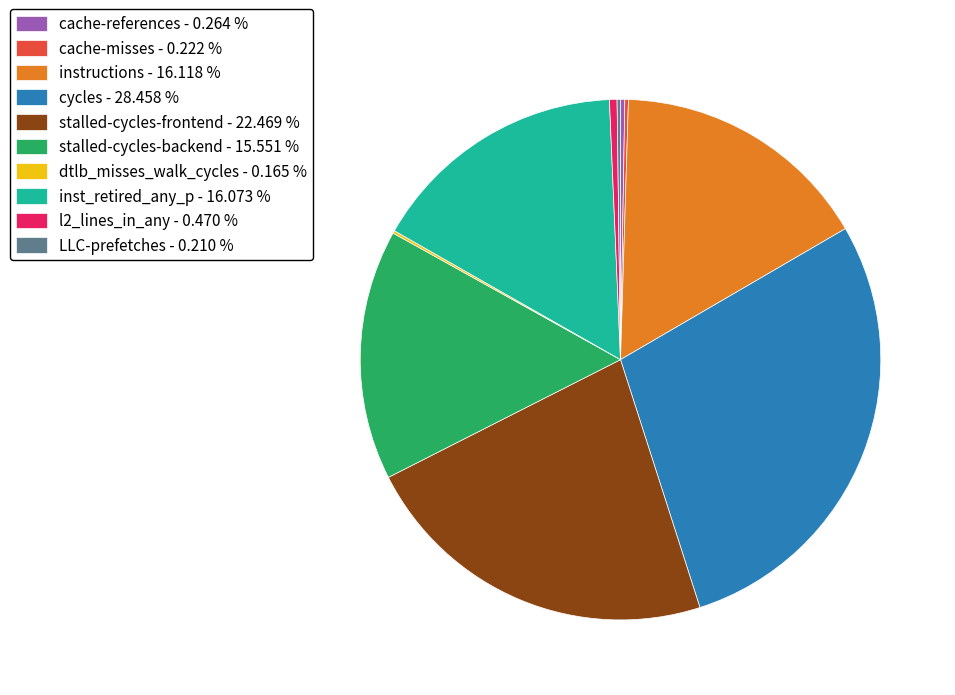

Which has a higher value, l2_lines_in_any - 0.470 % or instructions - 16.118 %?

instructions - 16.118 %